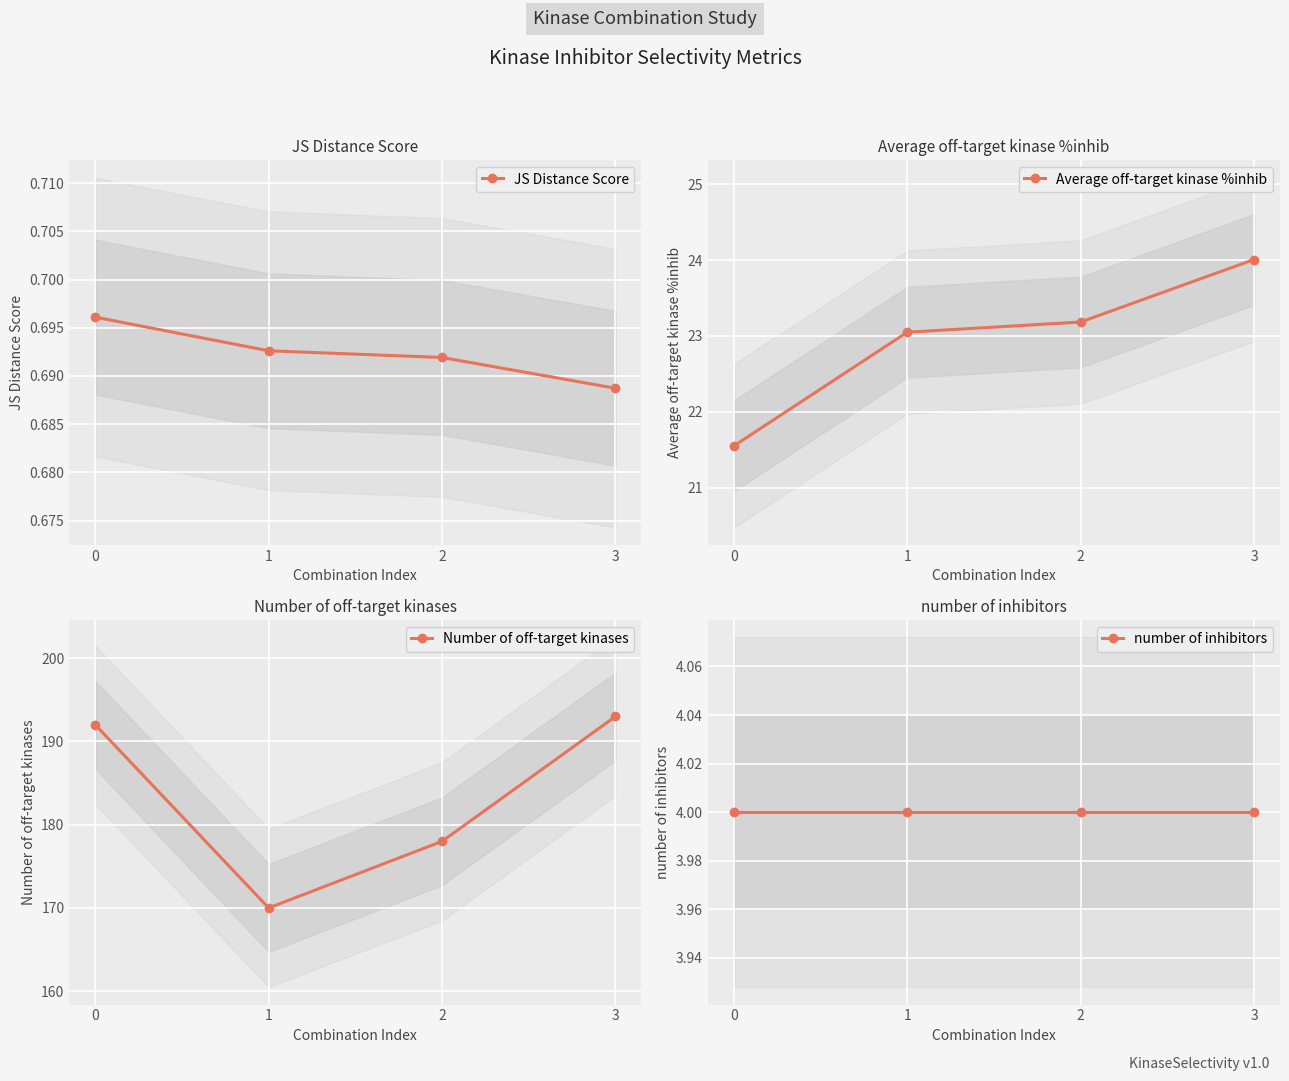

What is the average value of the Number of off-target kinases series?

183